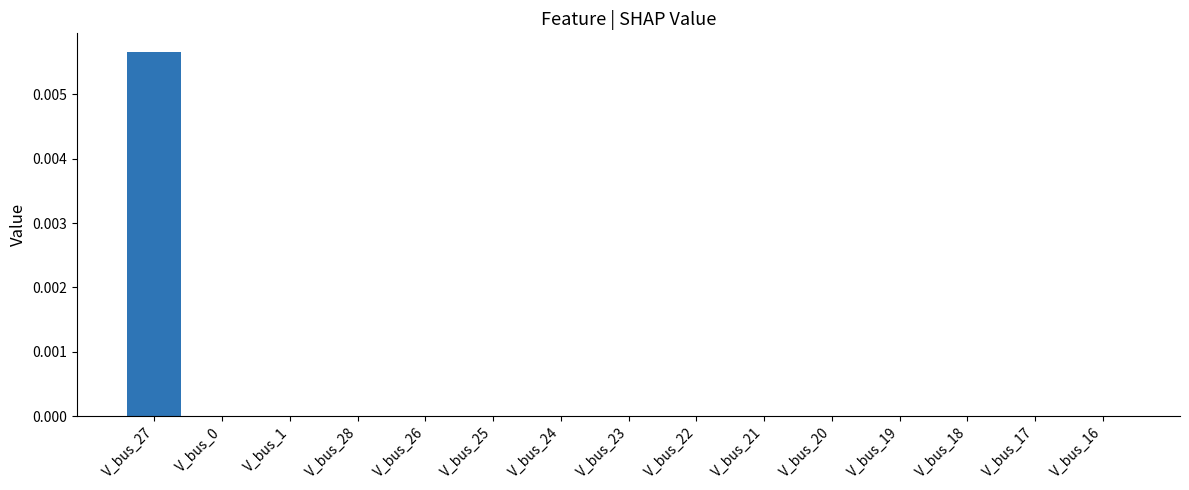

Does the chart contain stacked bars?

No